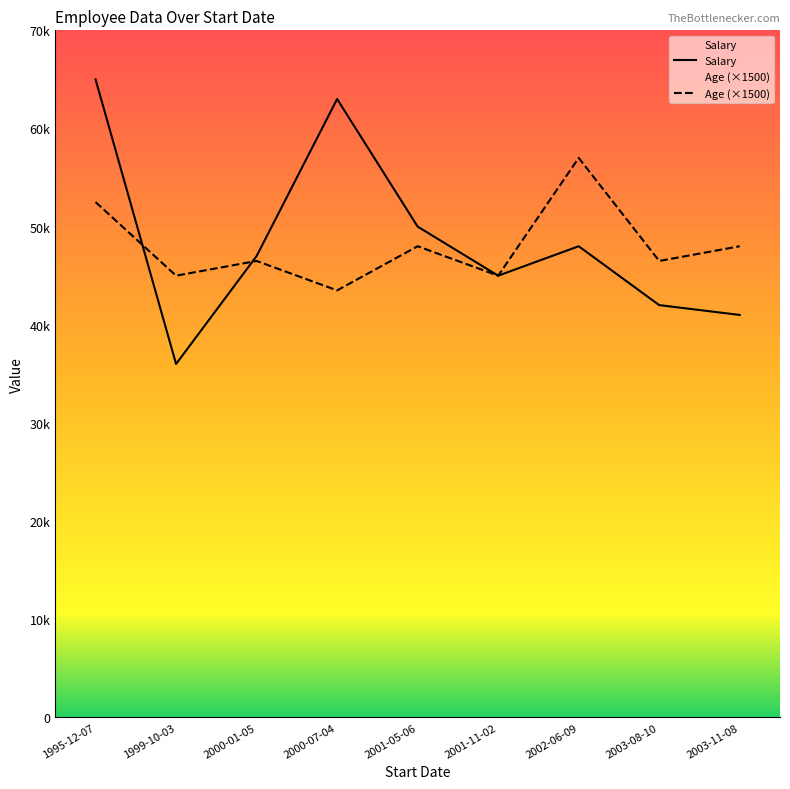

At which category is the sum across all series the highest?

1995-12-07